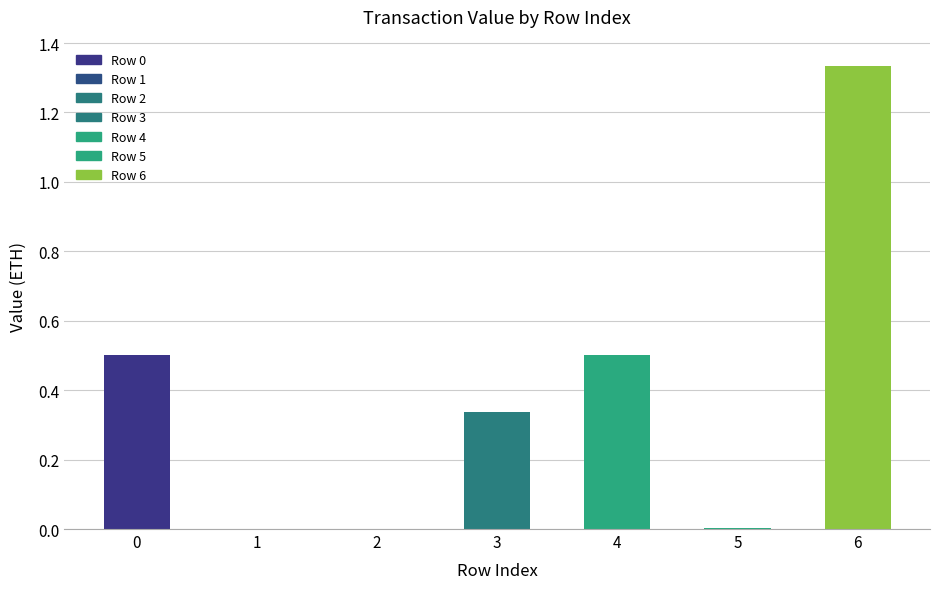

Is it true that the value at 0 is 0.5?

True